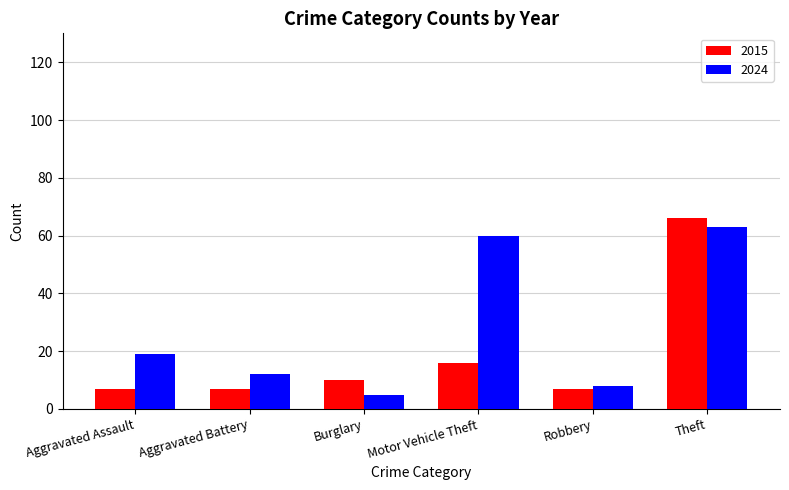

What is the difference between the second highest and second lowest values in the 2015 series?

9